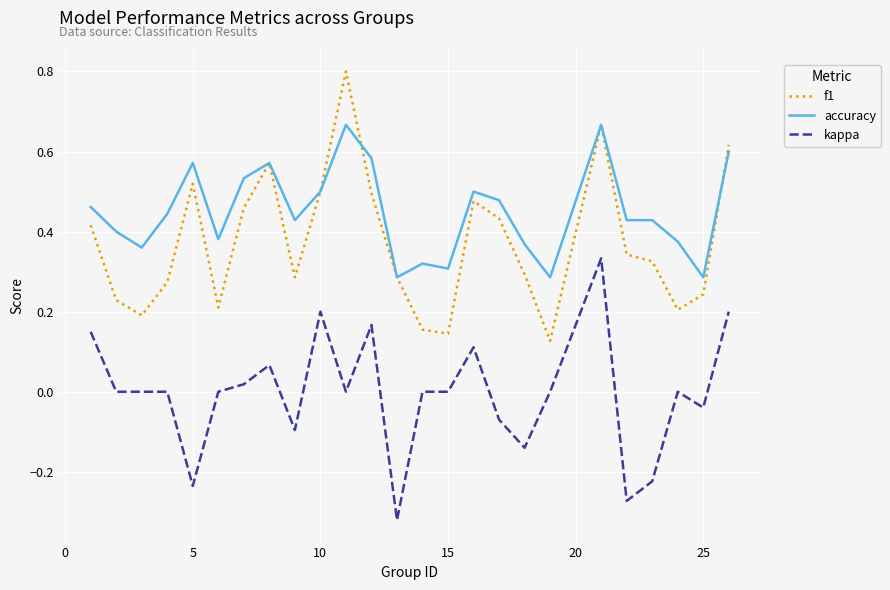

Rank the series by their average value, from lowest to highest.

kappa, f1, accuracy